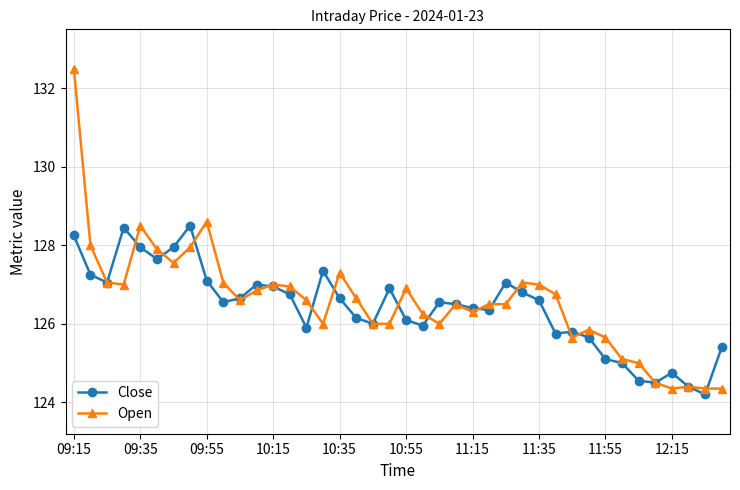

List the series in order of their peak value, highest first.

Open, Close